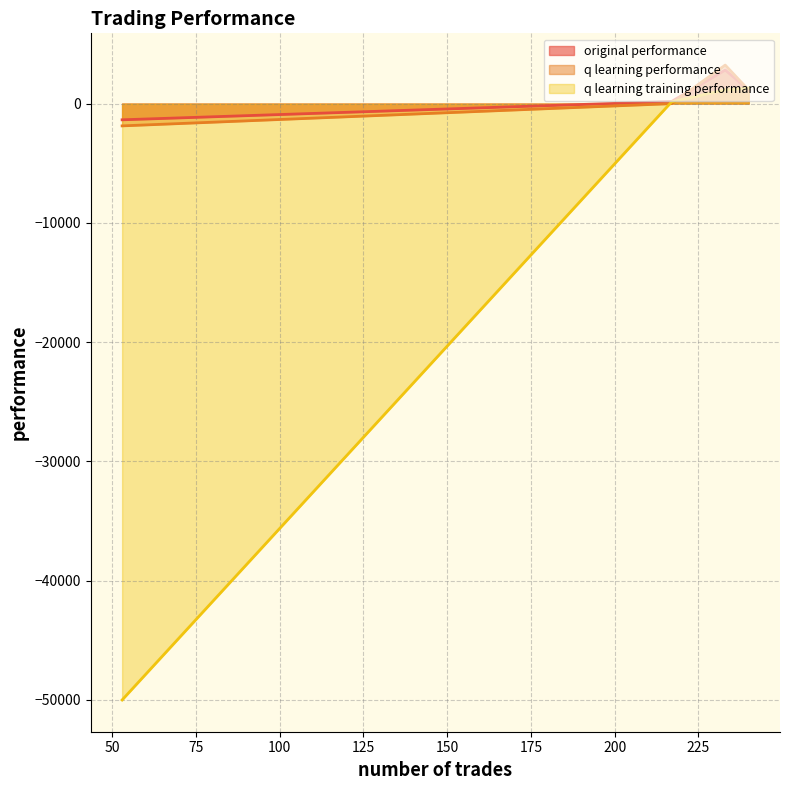

Where is the first local maximum for original performance?

233